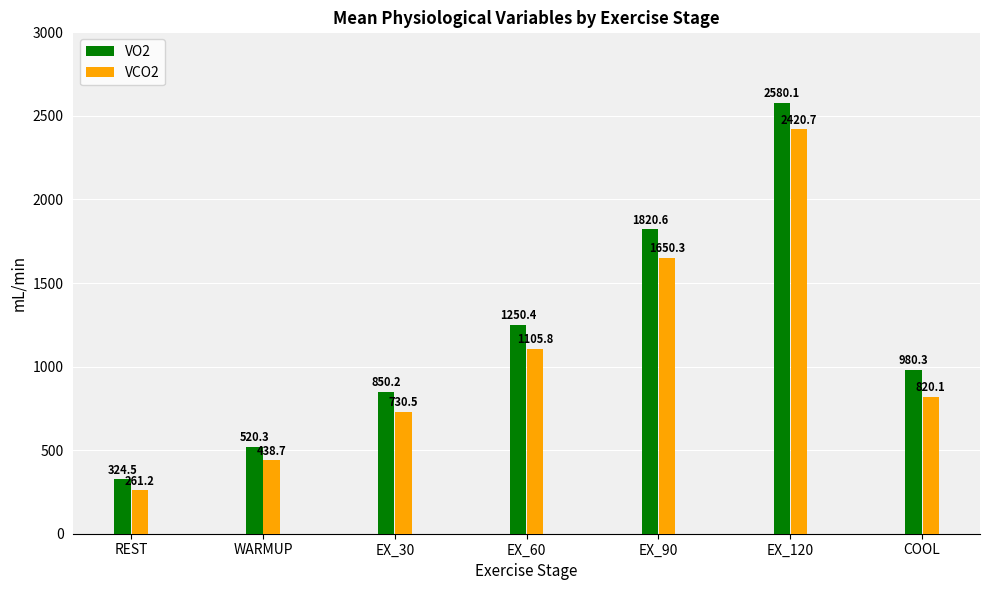

Reading left to right, what are all the values shown in this chart?

VO2: 324.5	520.3	850.2	1250.4	1820.6	2580.1	980.3
VCO2: 261.2	438.7	730.5	1105.8	1650.3	2420.7	820.1